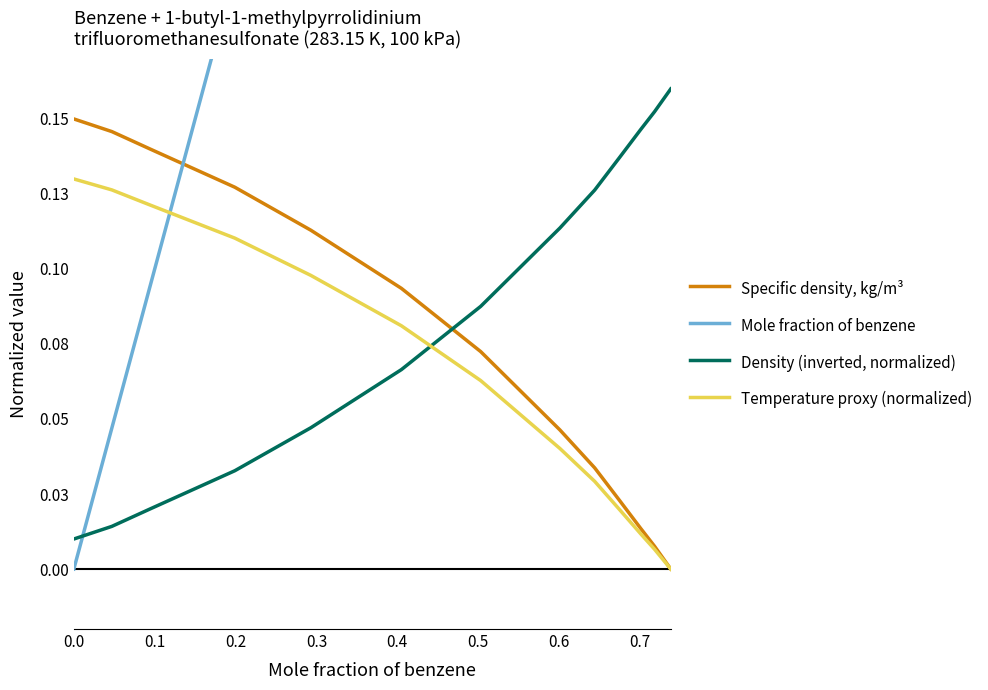

Does the chart have visible grid lines?

No